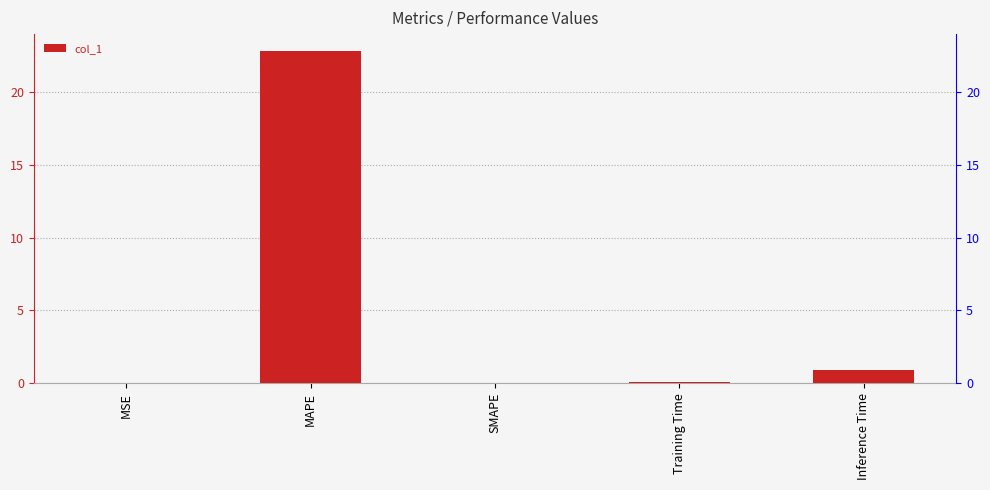

True or false: the data shows 0.0 at MSE.

False